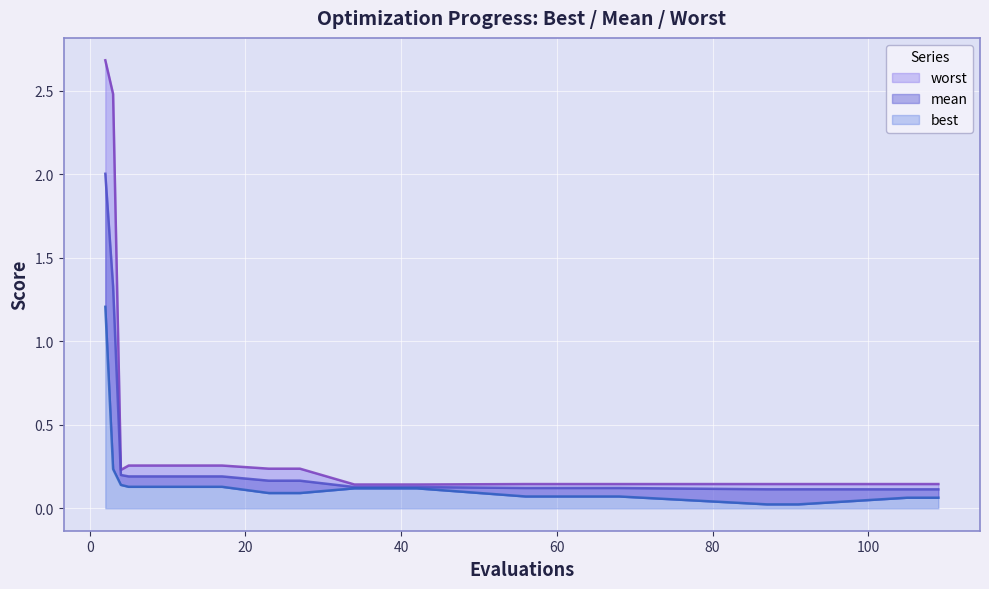

Rank the series by their average value, from lowest to highest.

best, mean, worst